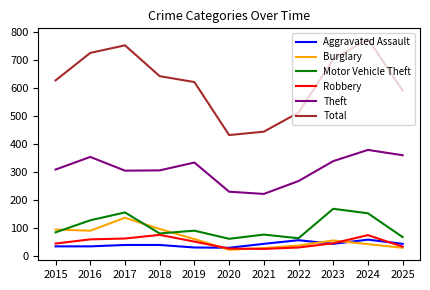

What is the difference between the highest and lowest values at 2016?

690